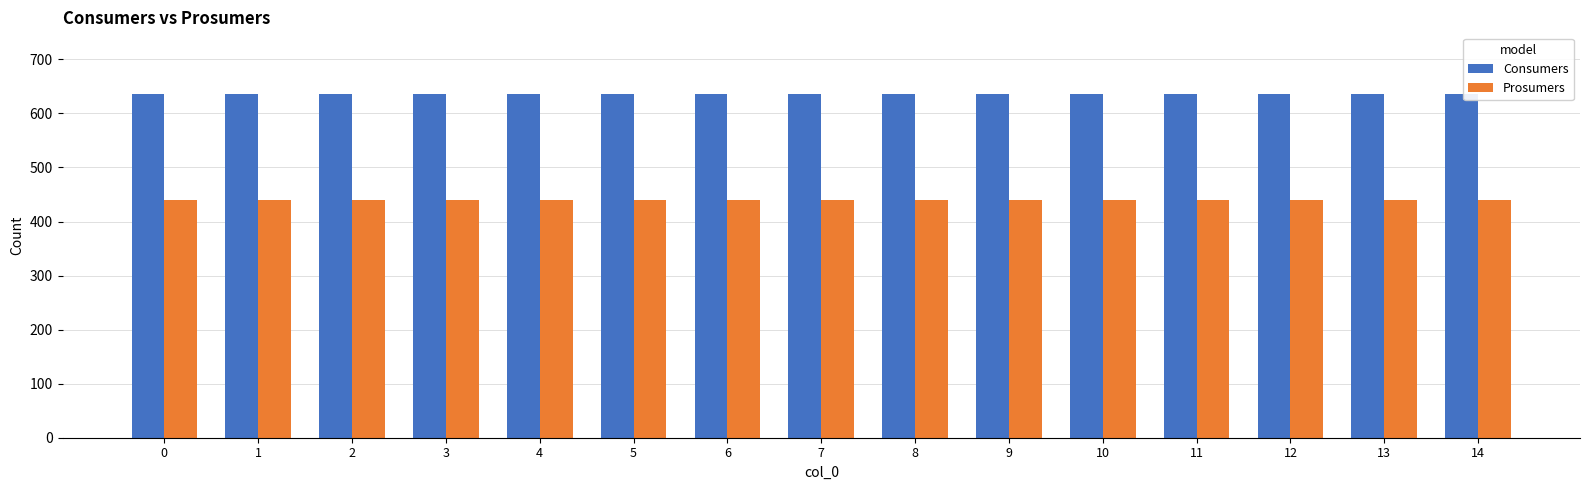

What is the smallest value displayed?

440